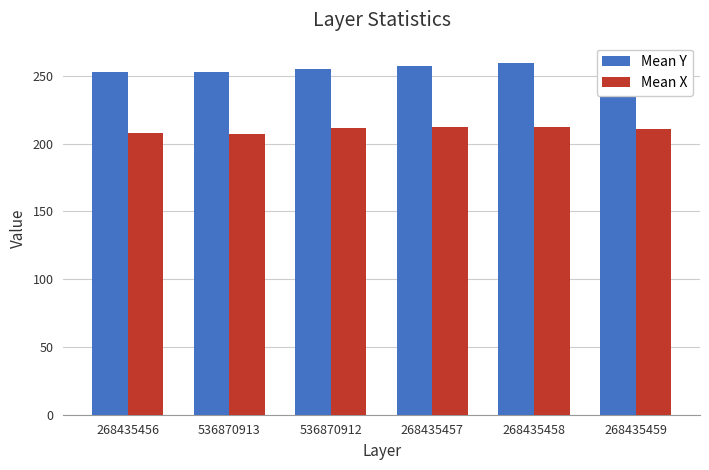

What is the label of the 5th bar from the left?

268435458